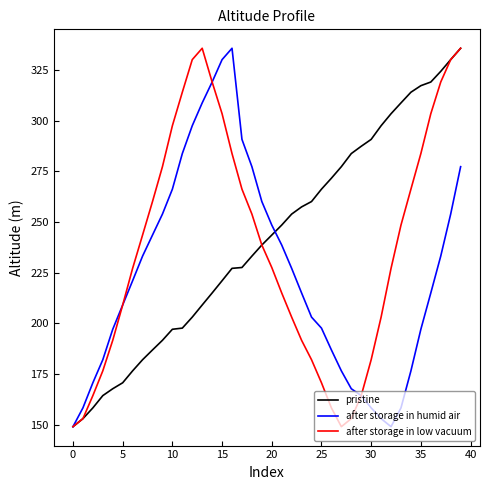

At how many categories does at least one series exceed 294?

16